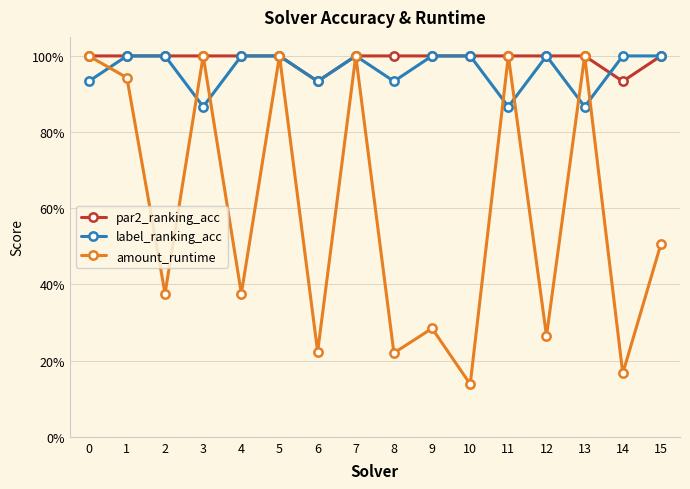

Between 10 and 13, which series saw the biggest shift?

amount_runtime